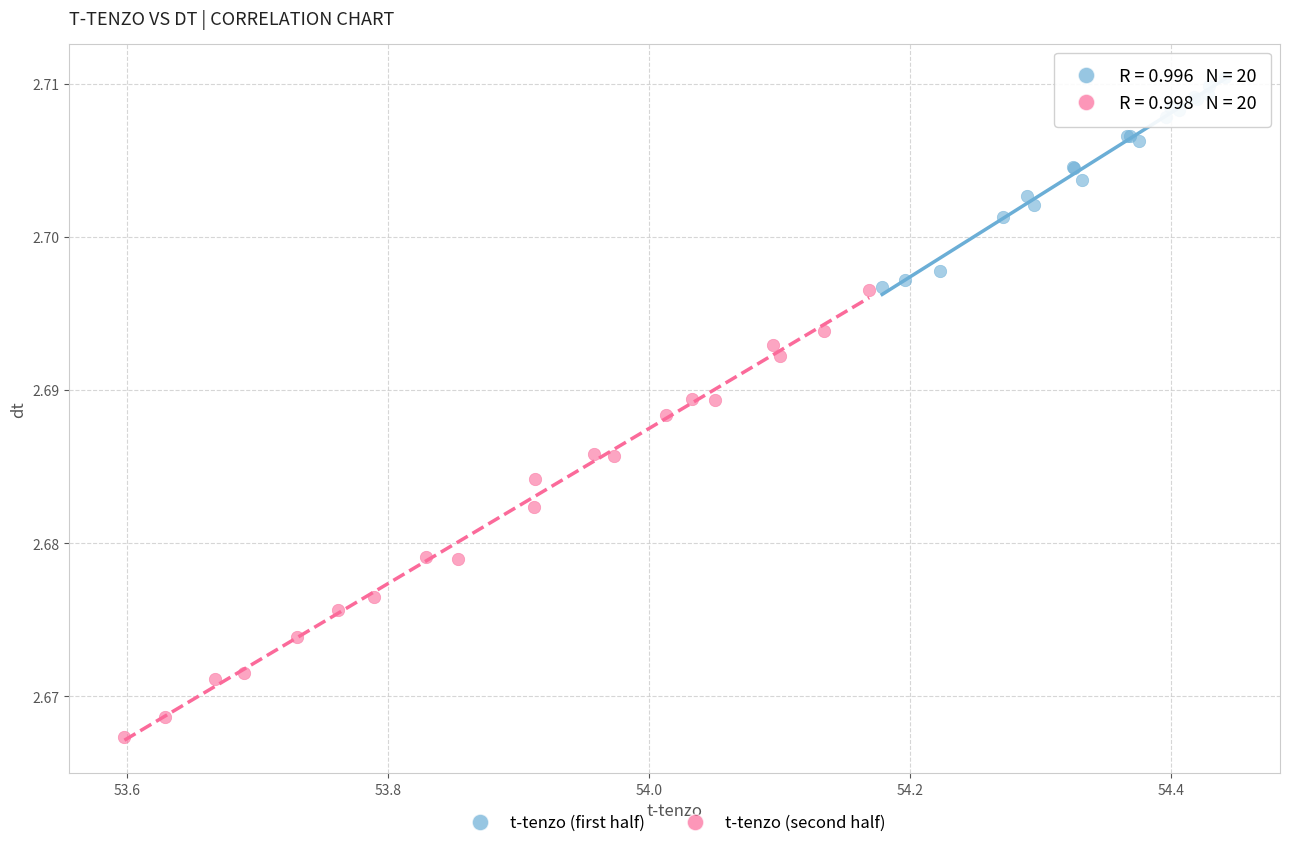

What are all the series names shown in the legend?

t-tenzo (first half), t-tenzo (second half)